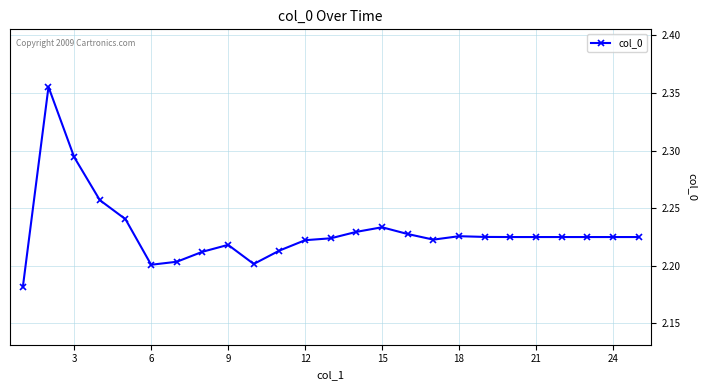

True or false: the data has more than 2 interior local peaks.

True